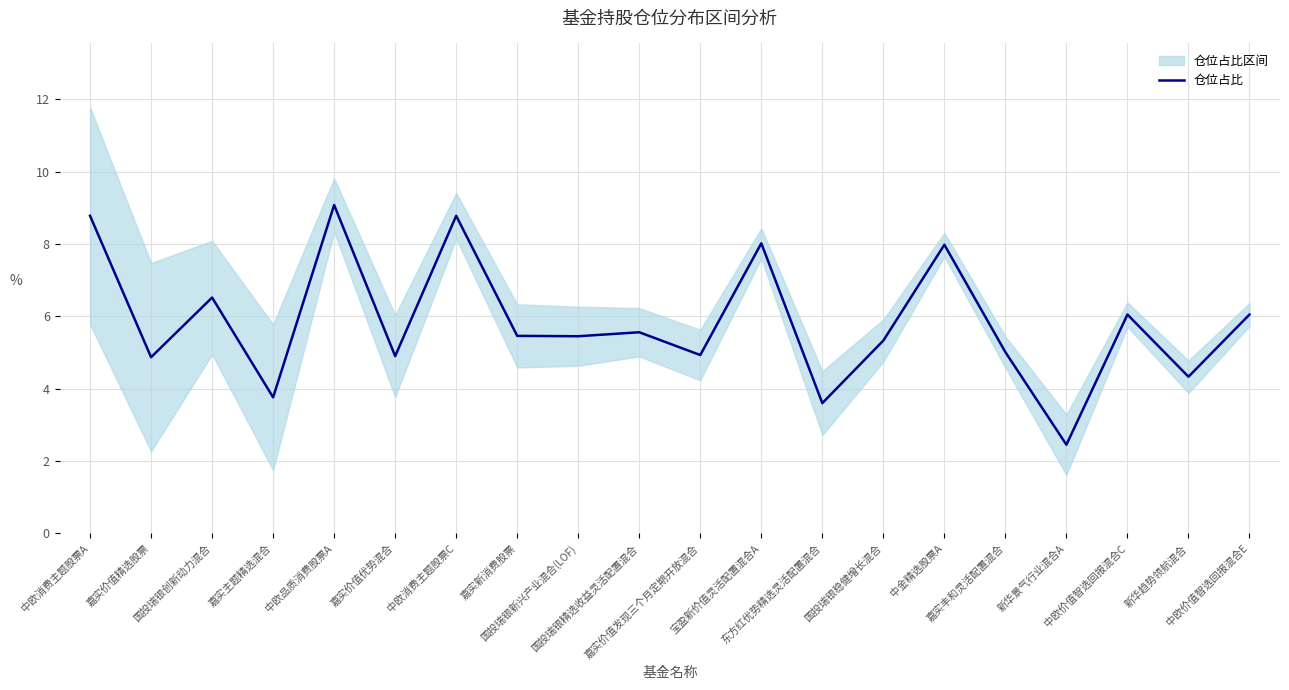

What is the label of the 3rd point from the left?

国投瑞银创新动力混合